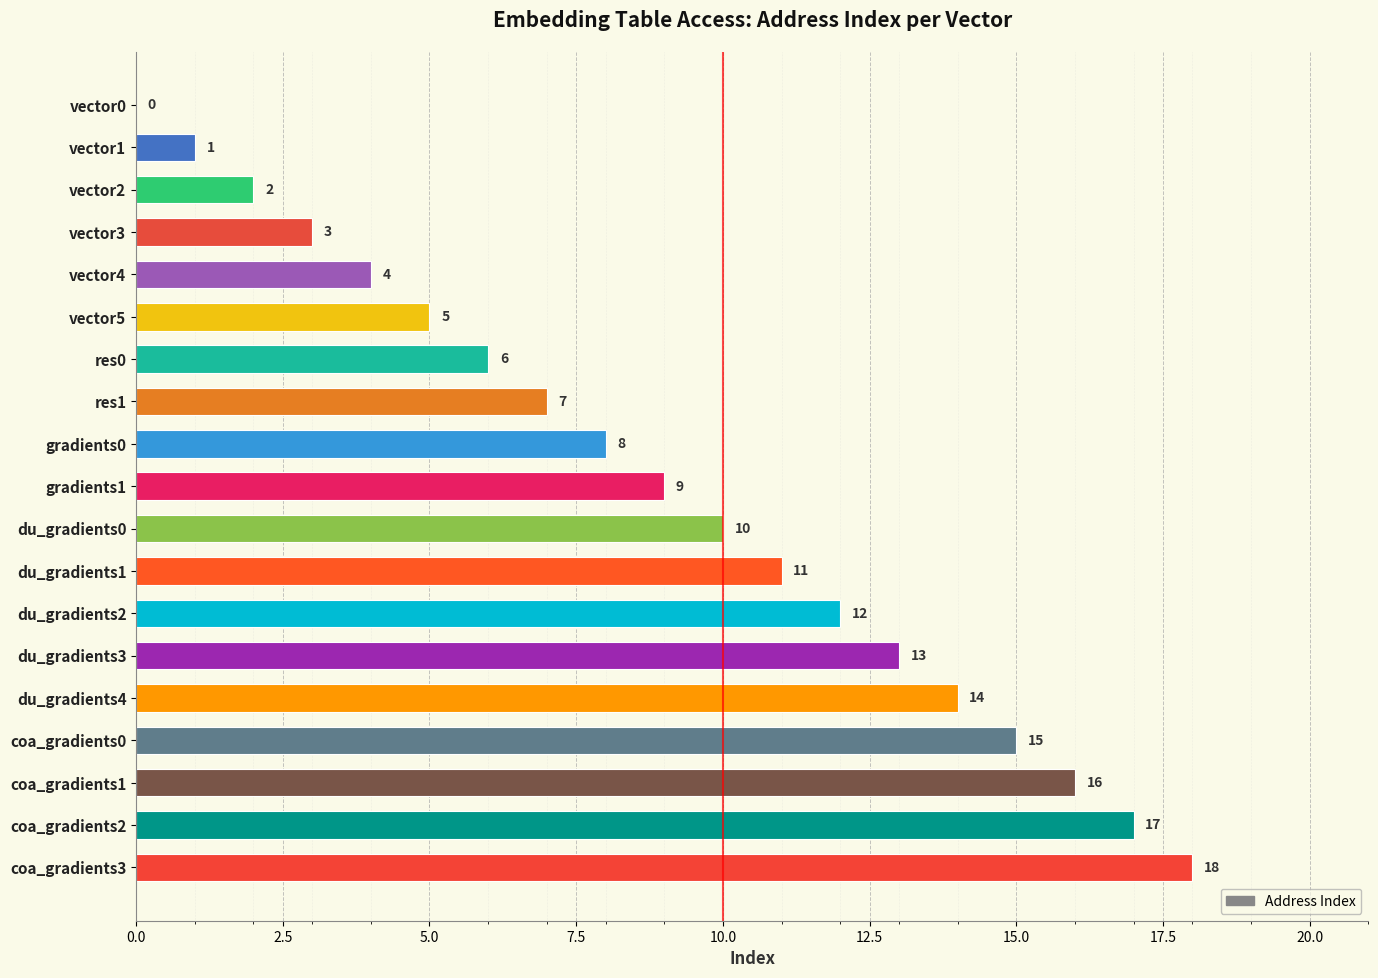

What is the maximum value shown in the chart?

18